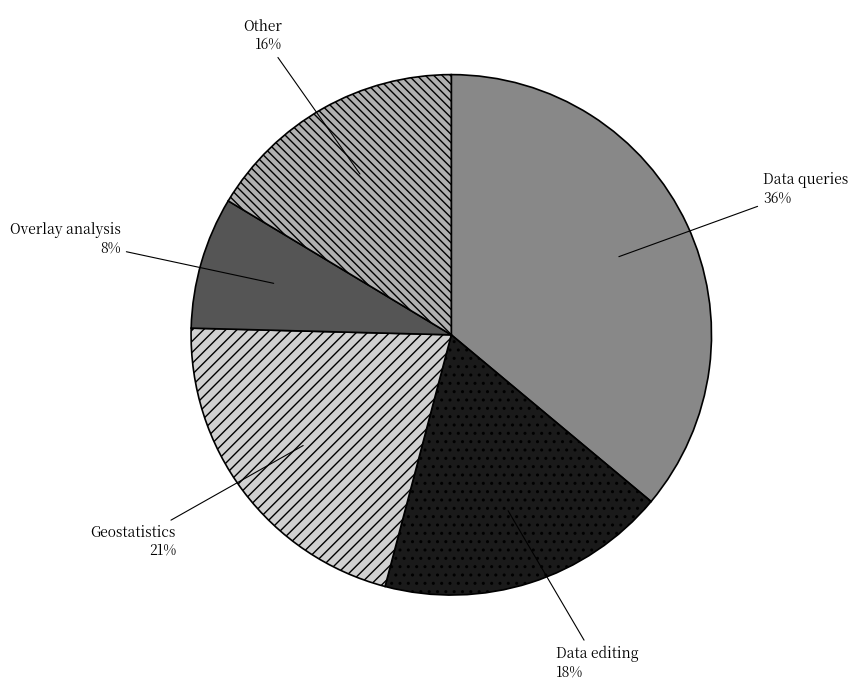

To the nearest percent, what is the average slice percentage?

20%